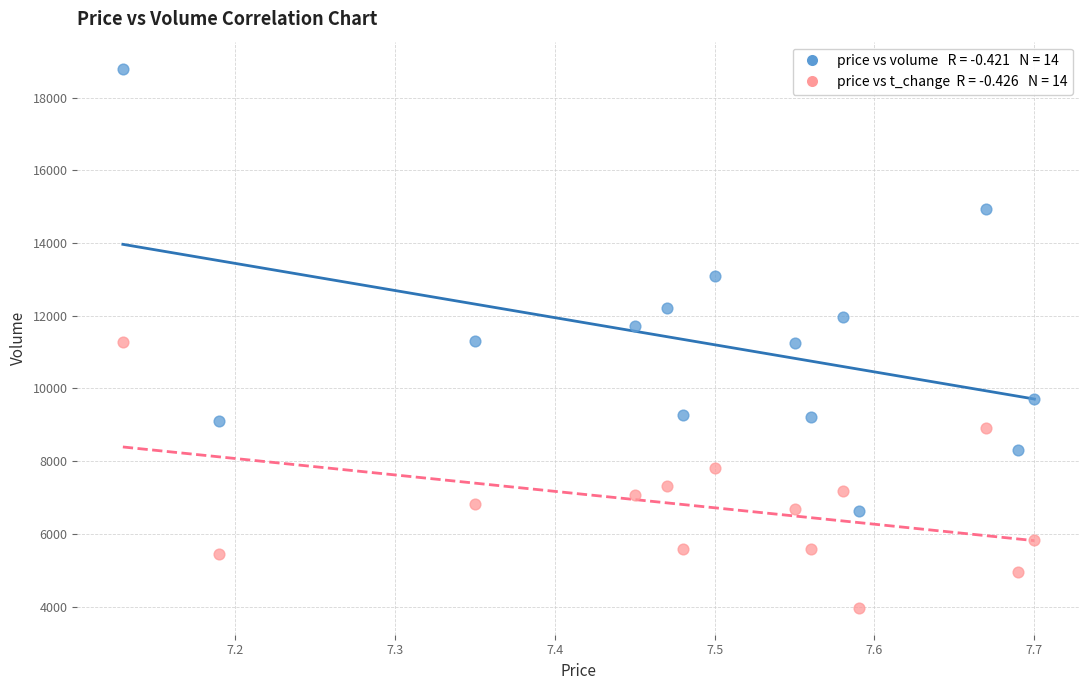

Across all data points, what is the range of Y values (max minus min)?

14834.2